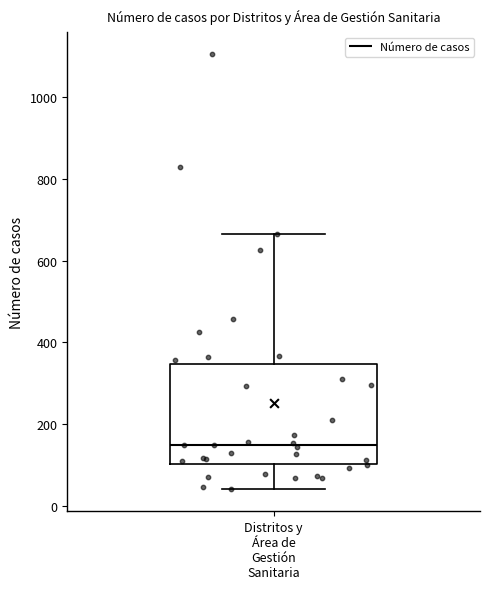

Where does the median line of the box for Distritos y Área de Gestión Sanitaria sit on the y-axis? The values are not printed on the chart, so give them approximately, as read against the axis.

160